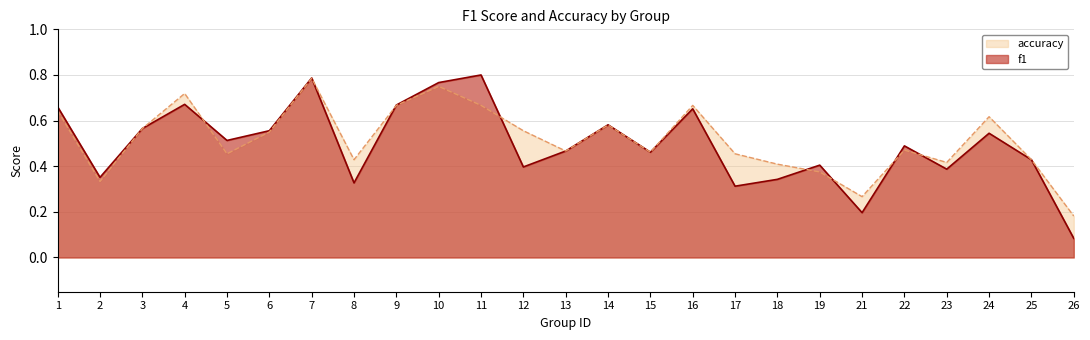

How many intersections are there between accuracy and f1?

8